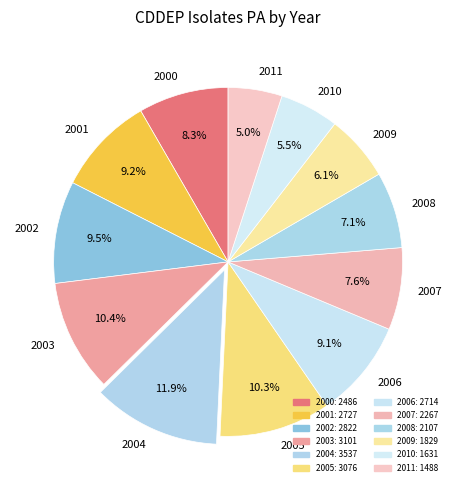

True or false: 2005 accounts for 16% of the total.

False